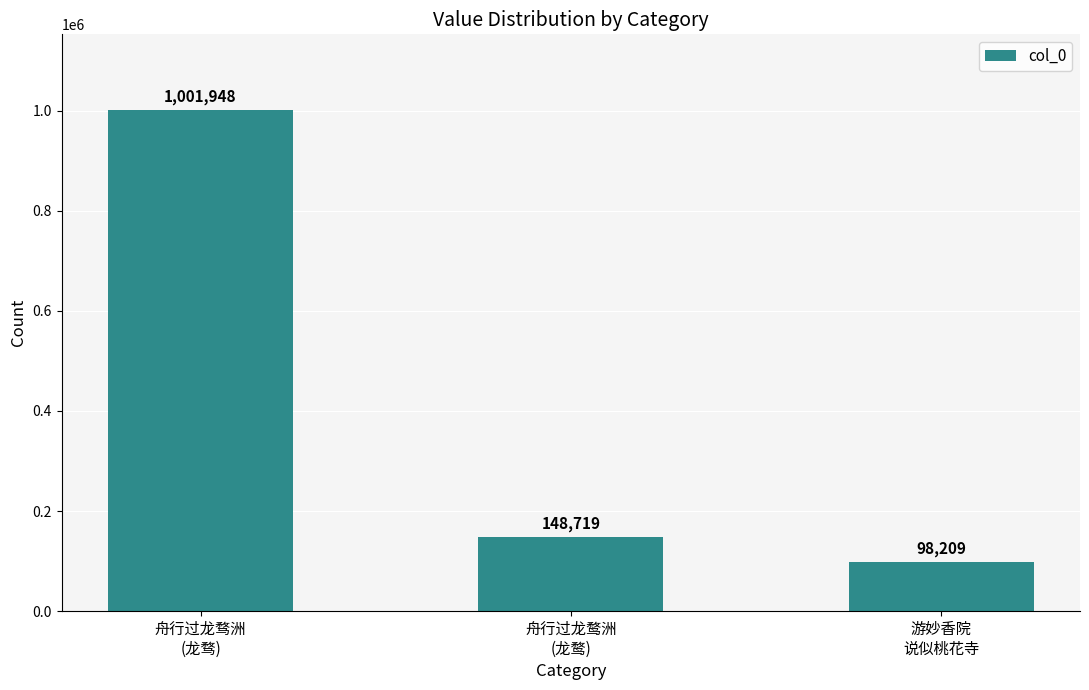

What is the change in value from 舟行过龙骛洲
(龙骛) to 游妙香院
说似桃花寺?

-903739